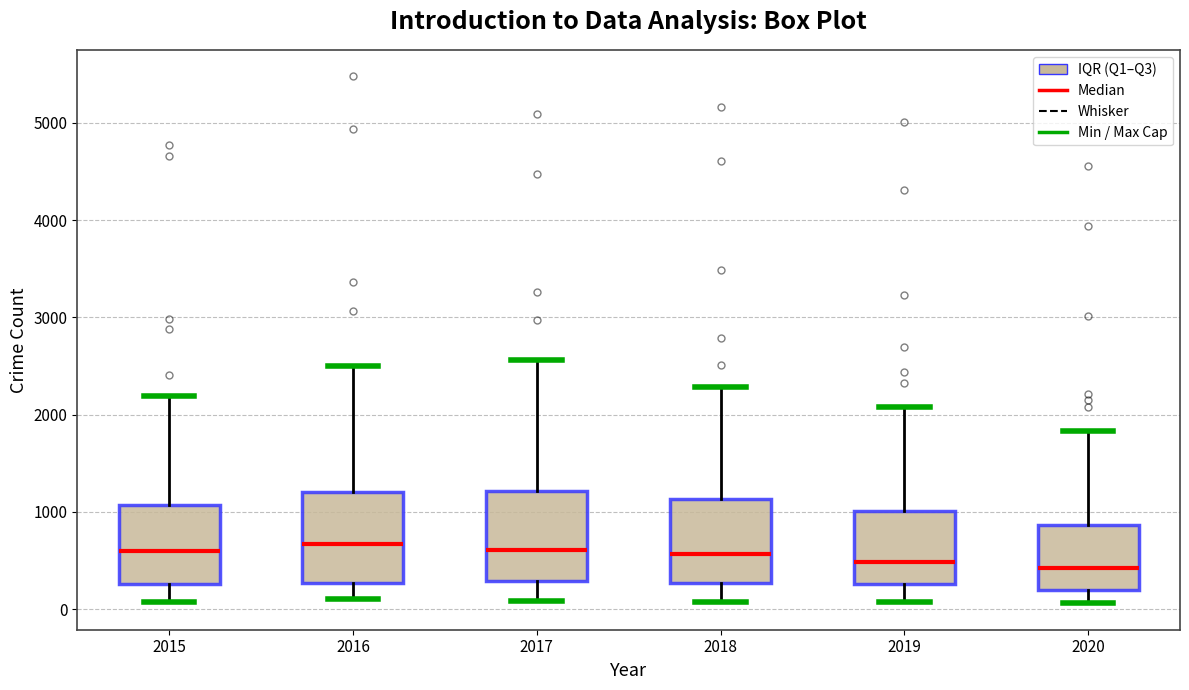

Where does the lower whisker of the box at x = 2018 end on the y-axis? The values are not printed on the chart, so give them approximately, as read against the axis.

100